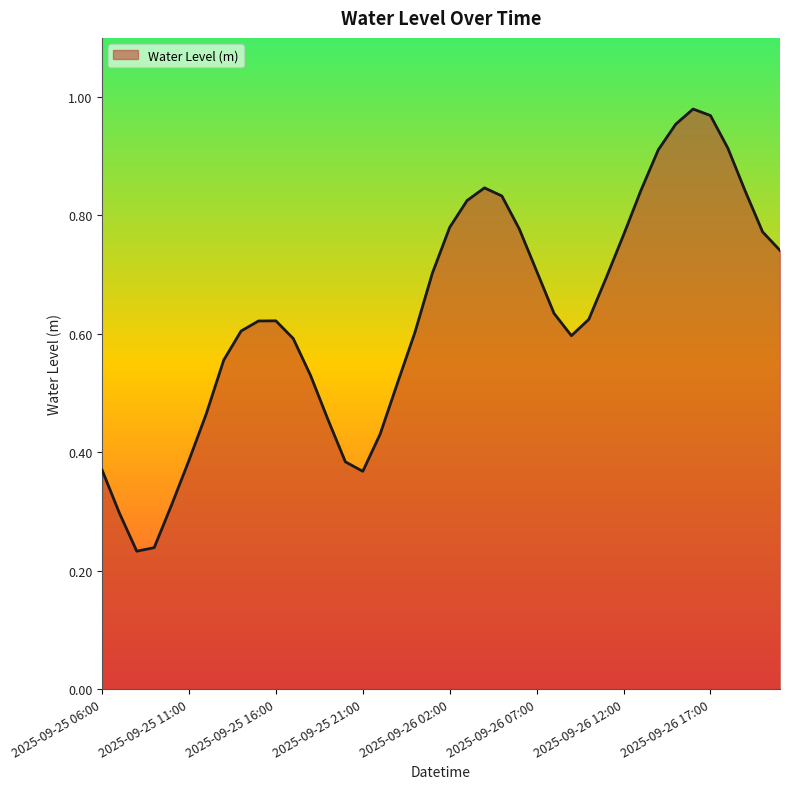

Reading left to right, transcribe all the data shown in this chart.

0.4	0.3	0.2	0.2	0.3	0.4	0.5	0.6	0.6	0.6	0.6	0.6	0.5	0.5	0.4	0.4	0.4	0.5	0.6	0.7	0.8	0.8	0.8	0.8	0.8	0.7	0.6	0.6	0.6	0.7	0.8	0.8	0.9	1.0	1.0	1.0	0.9	0.8	0.8	0.7